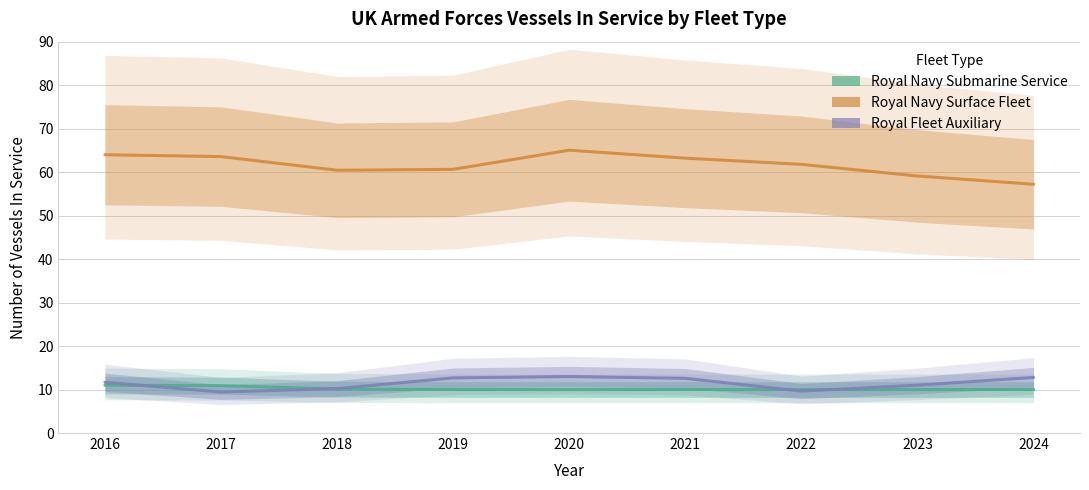

True or false: Royal Fleet Auxiliary and Royal Navy Surface Fleet cross at least once.

False